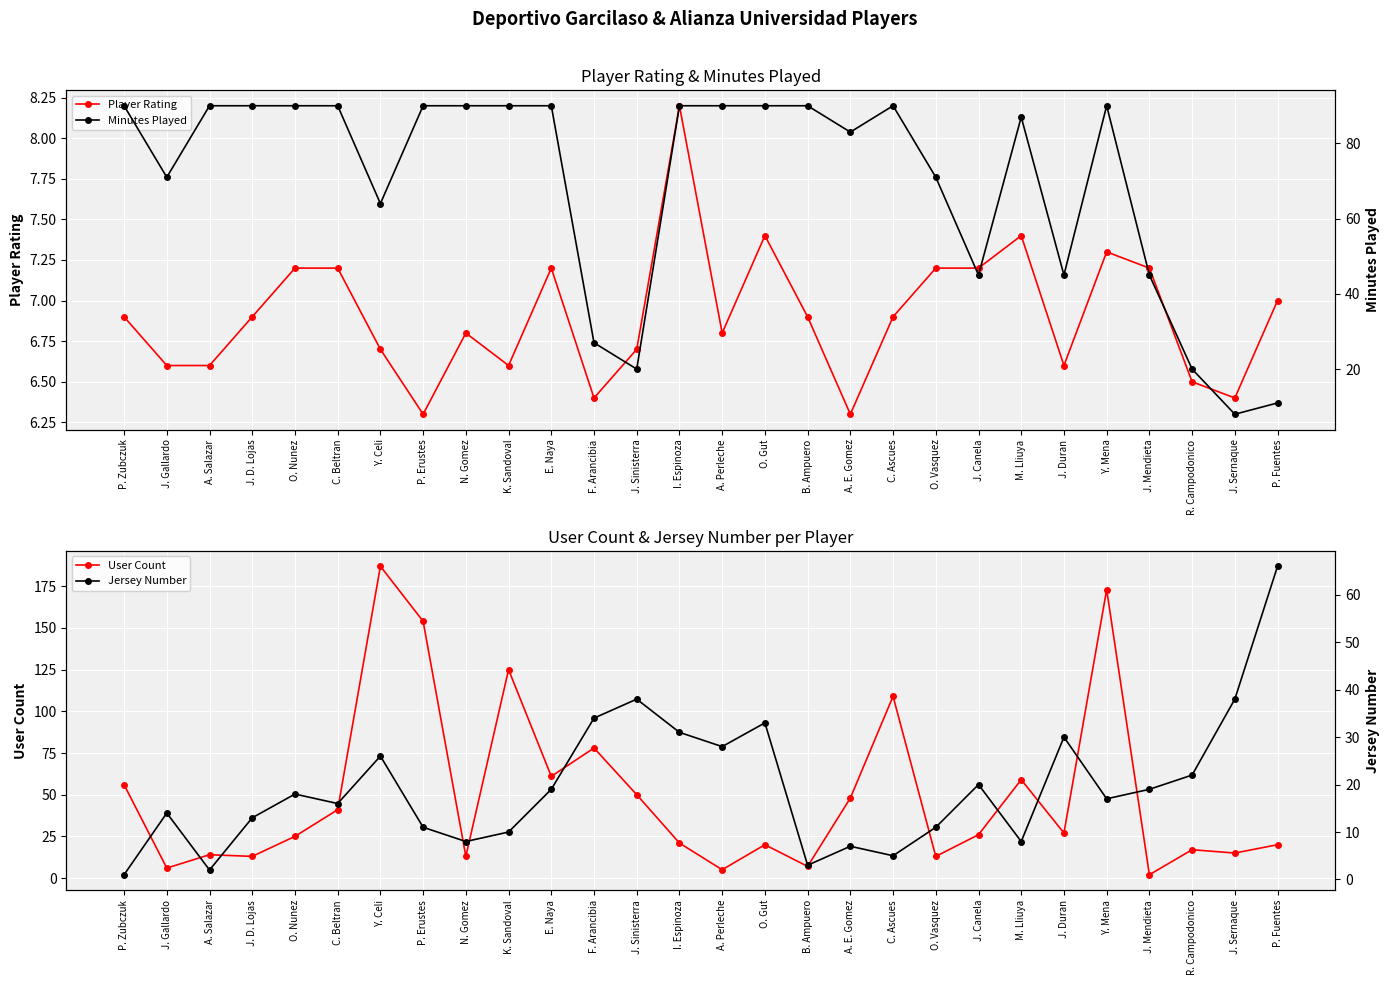

Rank the series by their average value, from lowest to highest.

Player Rating, Jersey Number, User Count, Minutes Played